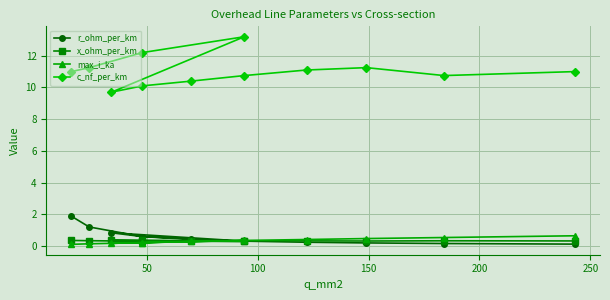

How many data points does each series have?

12